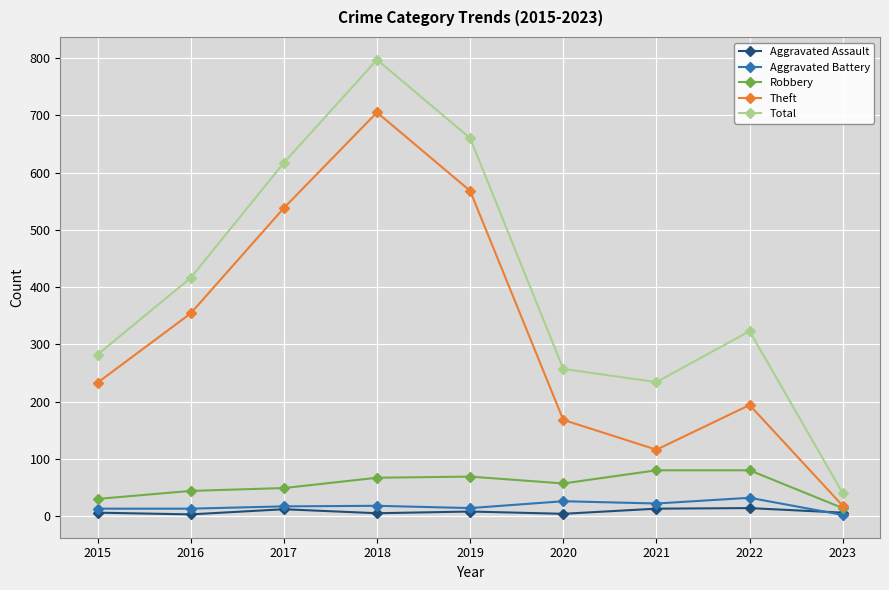

Rank the series by their maximum value, from highest to lowest.

Total, Theft, Robbery, Aggravated Battery, Aggravated Assault